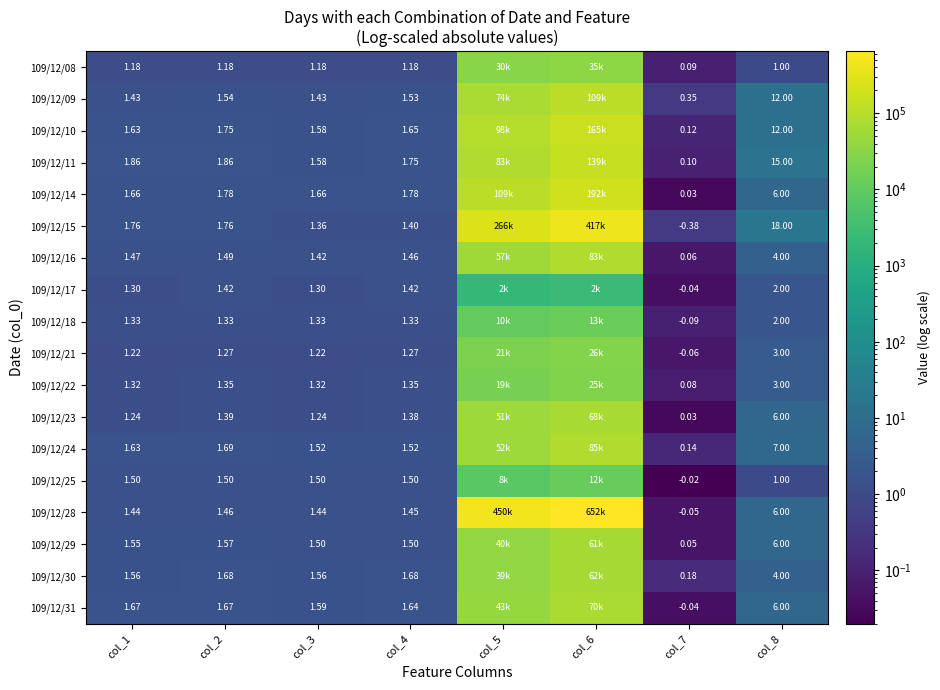

Is the value of 109/12/23 at col_2 greater than the value of 109/12/22 at col_1?

Yes